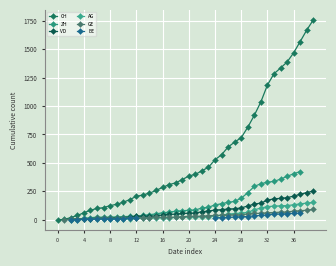

What are all the series names shown in the legend?

CH, ZH, VD, AG, GE, BE